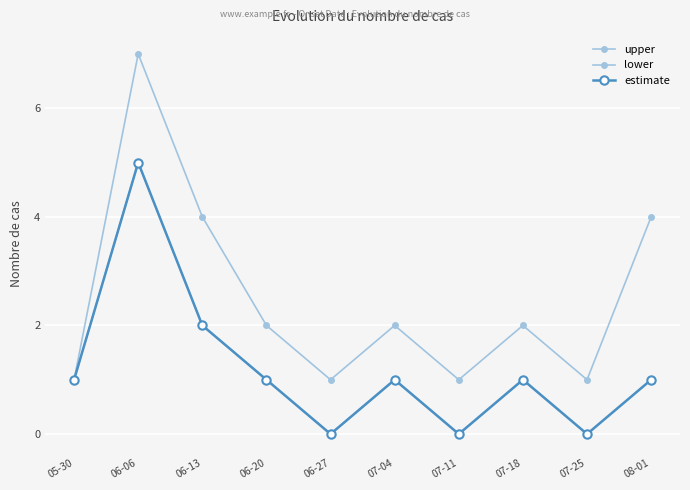

Is this an area chart (filled region under the line)?

No